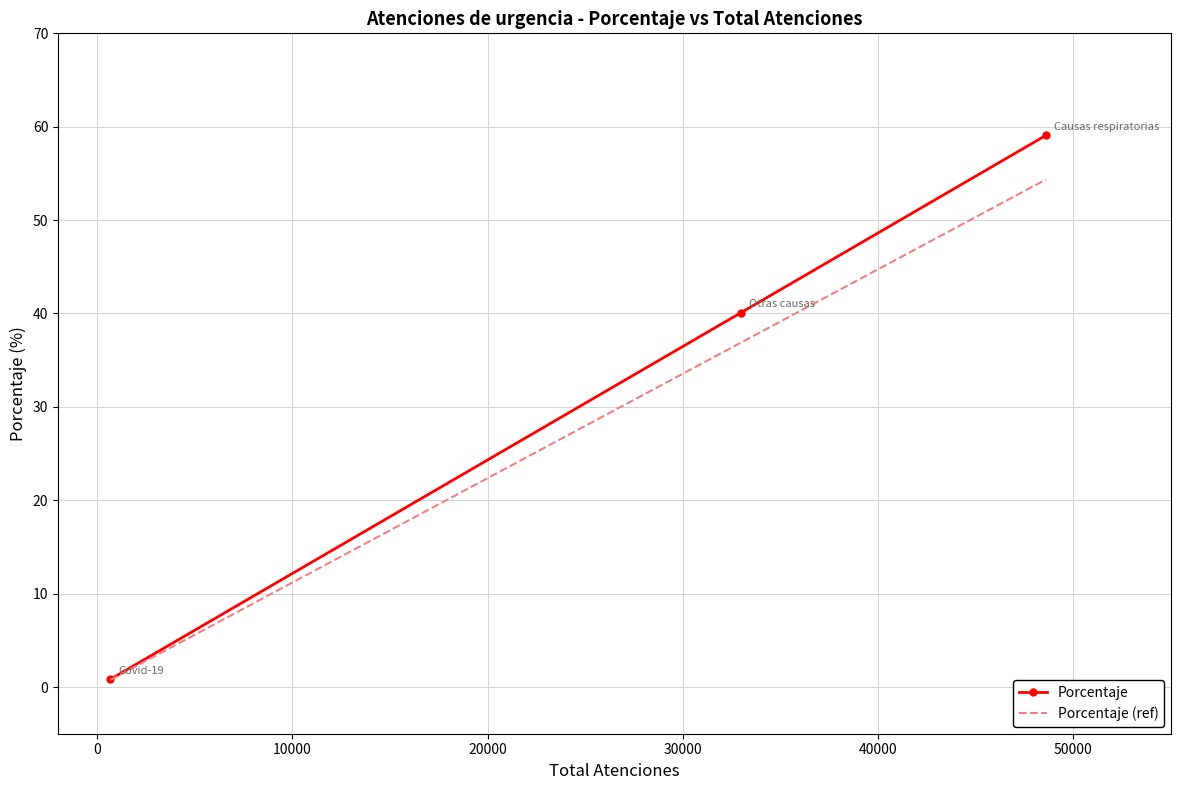

Which series has the widest spread of values?

Porcentaje